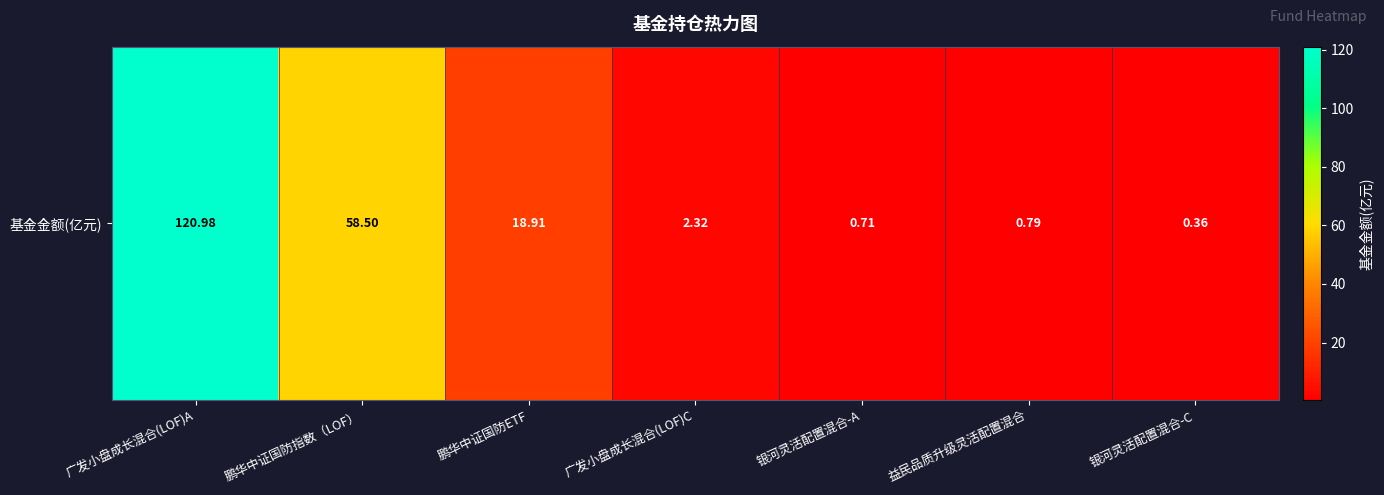

Reading right to left, transcribe all the data shown in this chart.

银河灵活配置混合-C=0.4	益民品质升级灵活配置混合=0.8	银河灵活配置混合-A=0.7	广发小盘成长混合(LOF)C=2.3	鹏华中证国防ETF=18.9	鹏华中证国防指数（LOF）=58.5	广发小盘成长混合(LOF)A=121.0